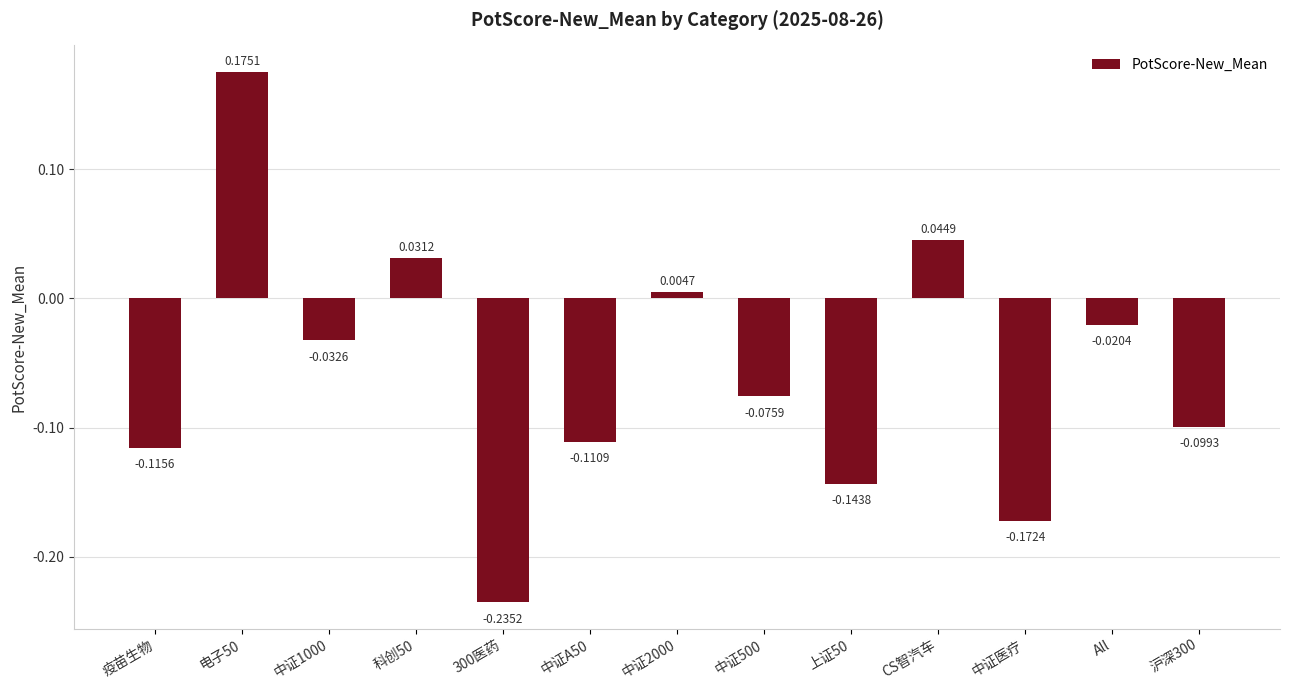

What is the change in value from 电子50 to 上证50?

-0.3